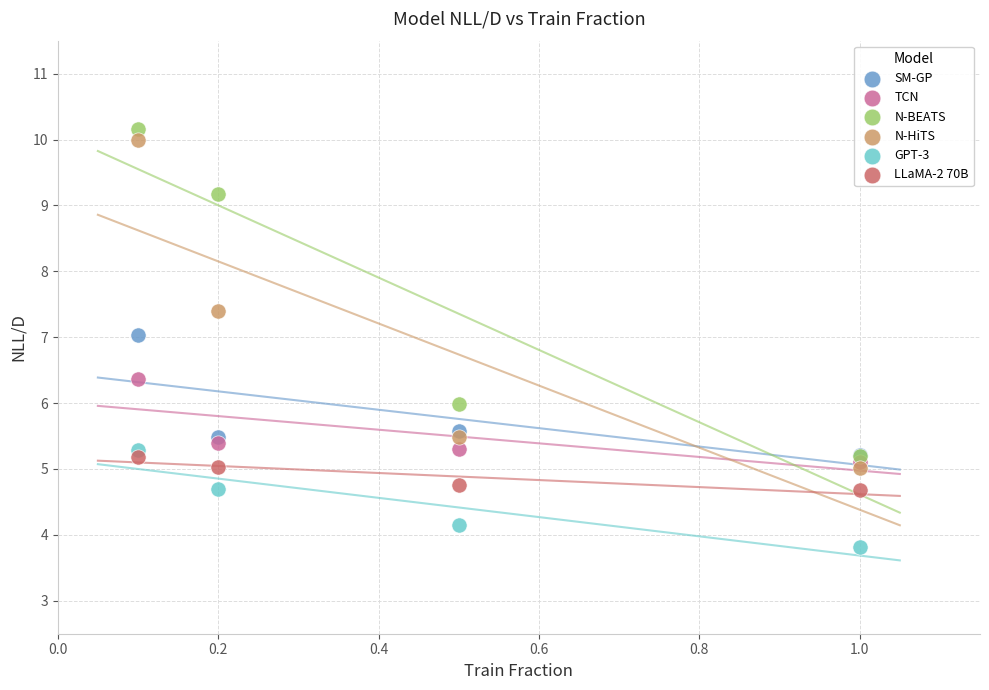

Which series has the largest Y range (max minus min)?

N-HiTS